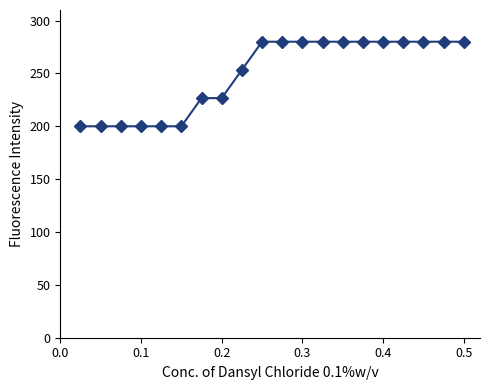

What is the sum of all values?

4986.7